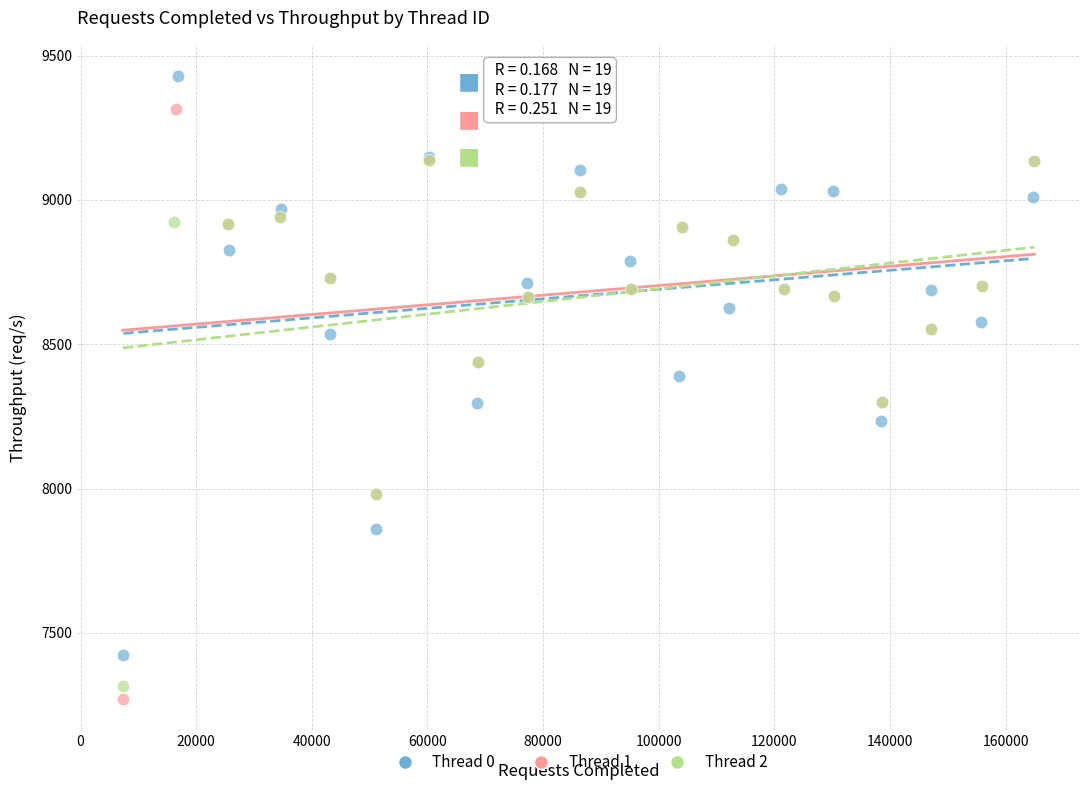

What are all the series names shown in the legend?

Thread 0, Thread 1, Thread 2